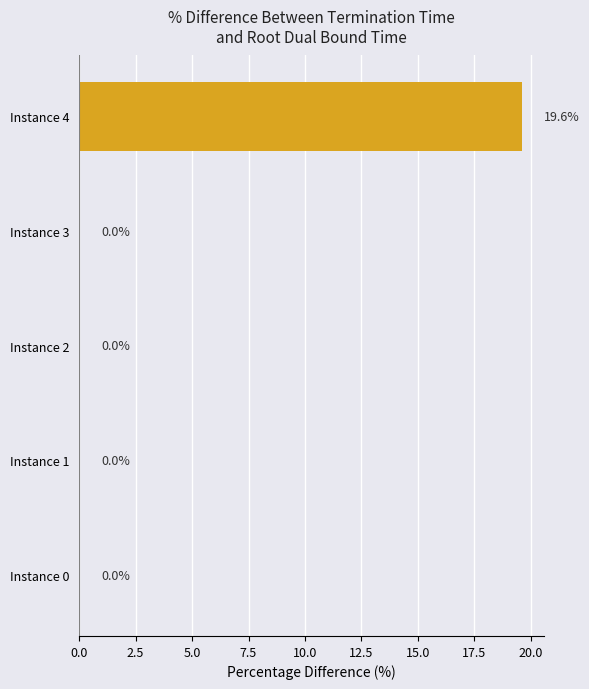

Read the value at Instance 4.

19.6